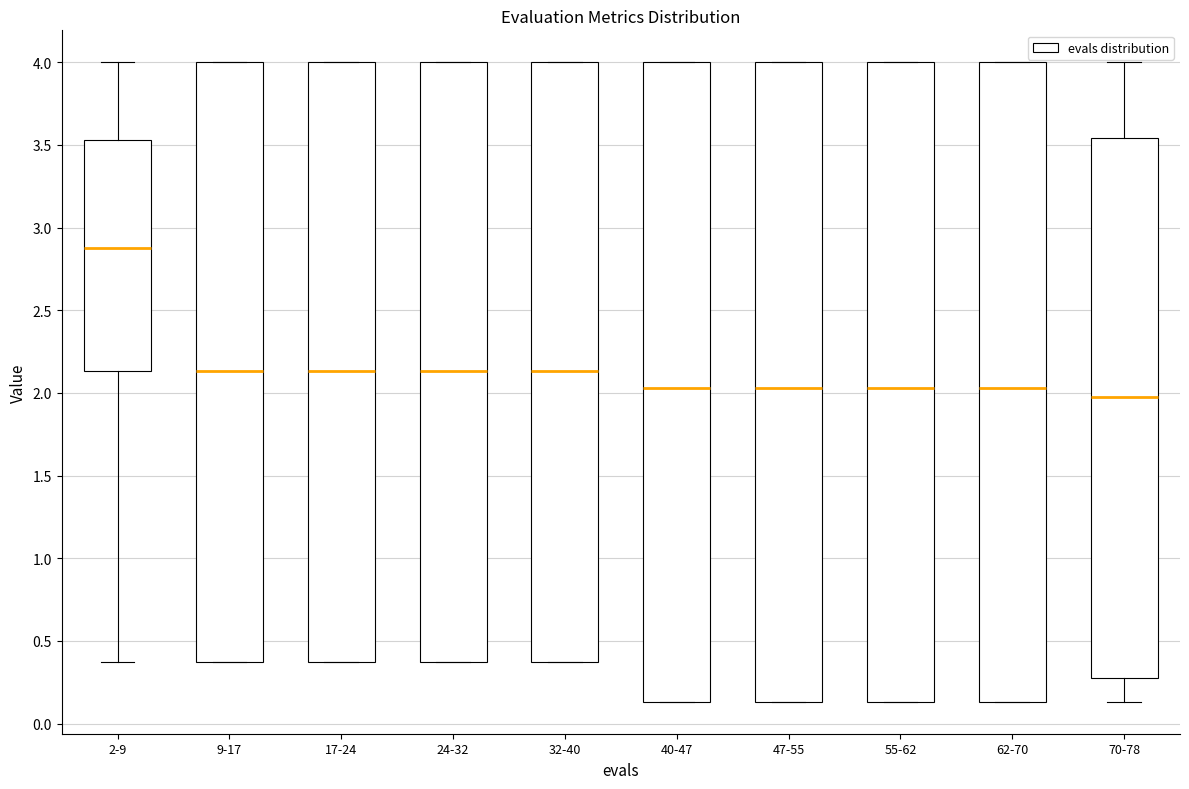

Which box has the lowest median line?

70-78